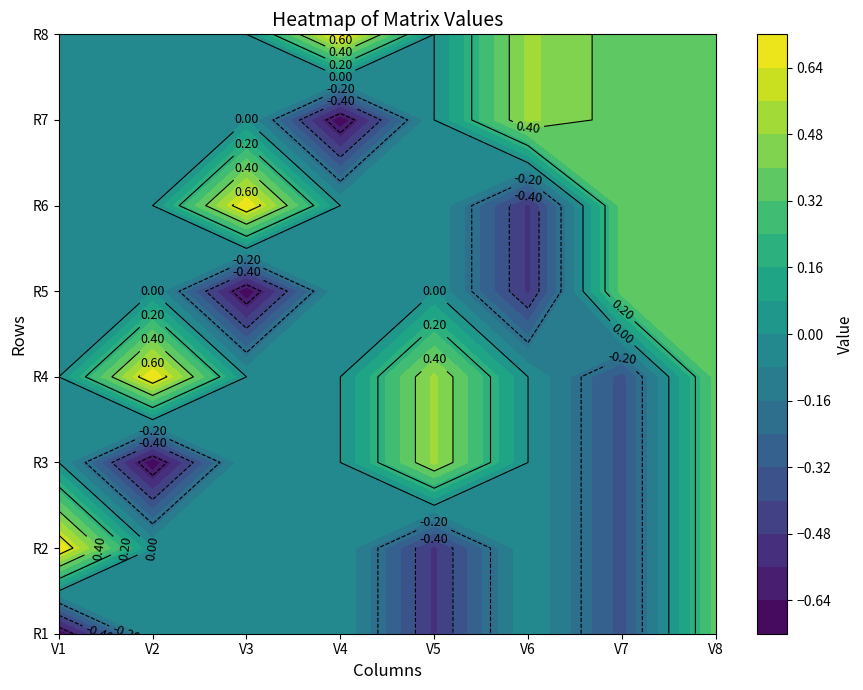

List the labels in order of R5 value, smallest first.

2, 5, 0, 1, 3, 4, 6, 7